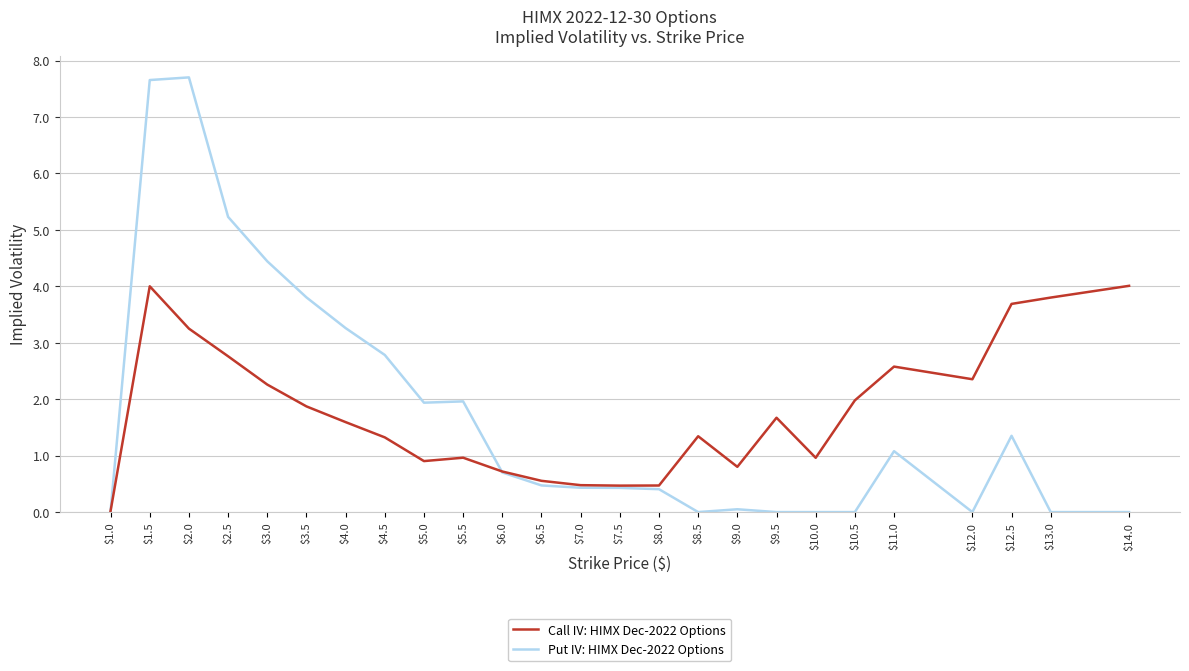

List the series in order of their peak value, highest first.

Put IV: HIMX Dec-2022 Options, Call IV: HIMX Dec-2022 Options